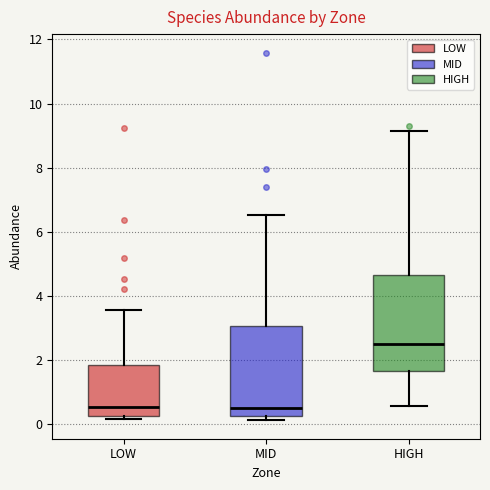

Reading left to right, transcribe this box plot: for each box, give where its median line is, the range the box spans, and where its two whiskers end, as read against the y-axis. The values are not printed on the chart, so give them approximately, as read against the axis.

LOW: median 0.6, box 0.2 to 1.8, whiskers 0.2 (just below the box's lower edge) to 3.6
MID: median 0.4, box 0.2 to 3.0, whiskers 0.2 (just below the box's lower edge) to 6.6
HIGH: median 2.6, box 1.6 to 4.6, whiskers 0.6 to 9.2